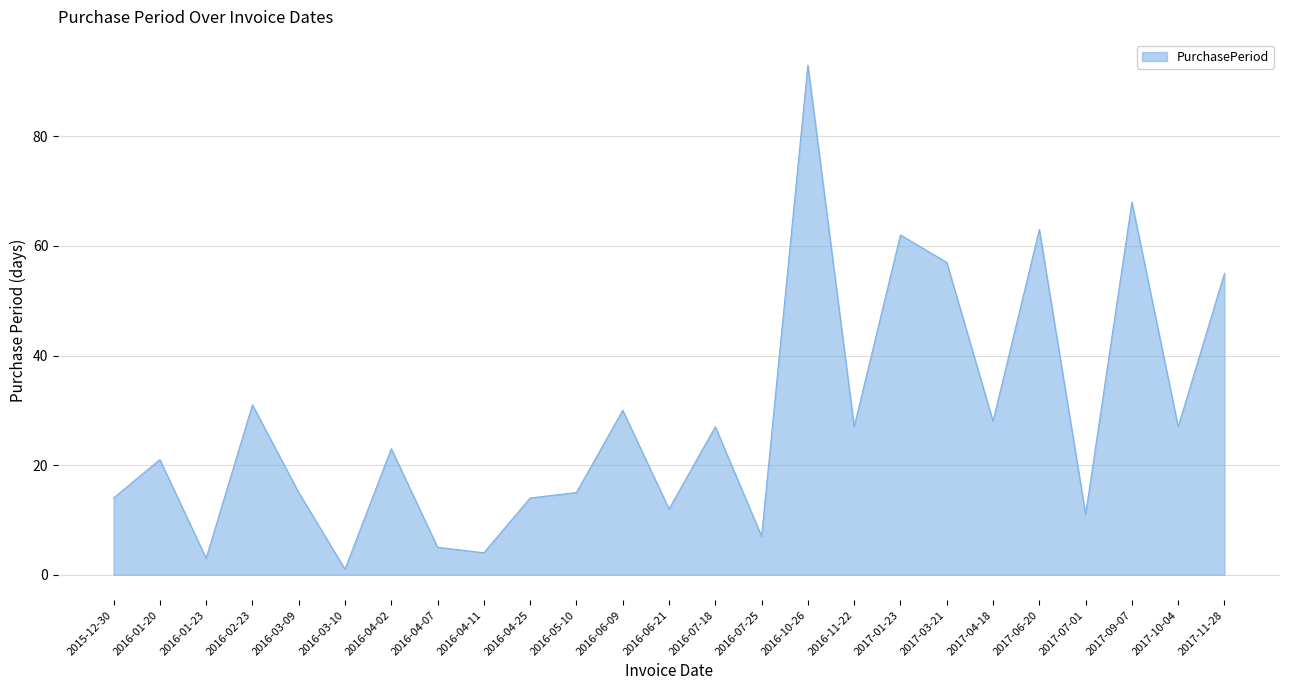

What is the difference between the values at 2016-04-11 and 2017-10-04?

23